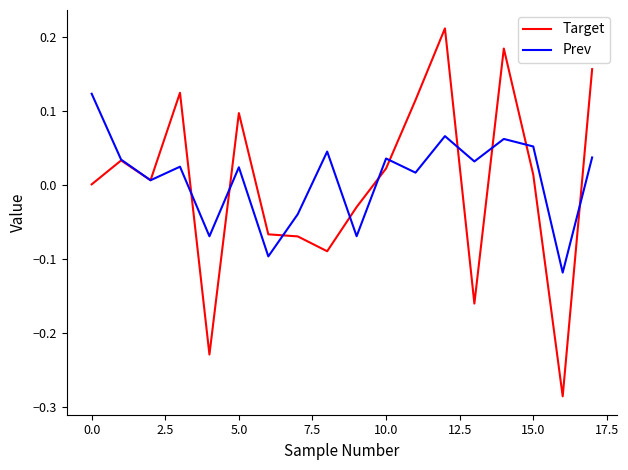

Which series has the largest range (max minus min)?

Target